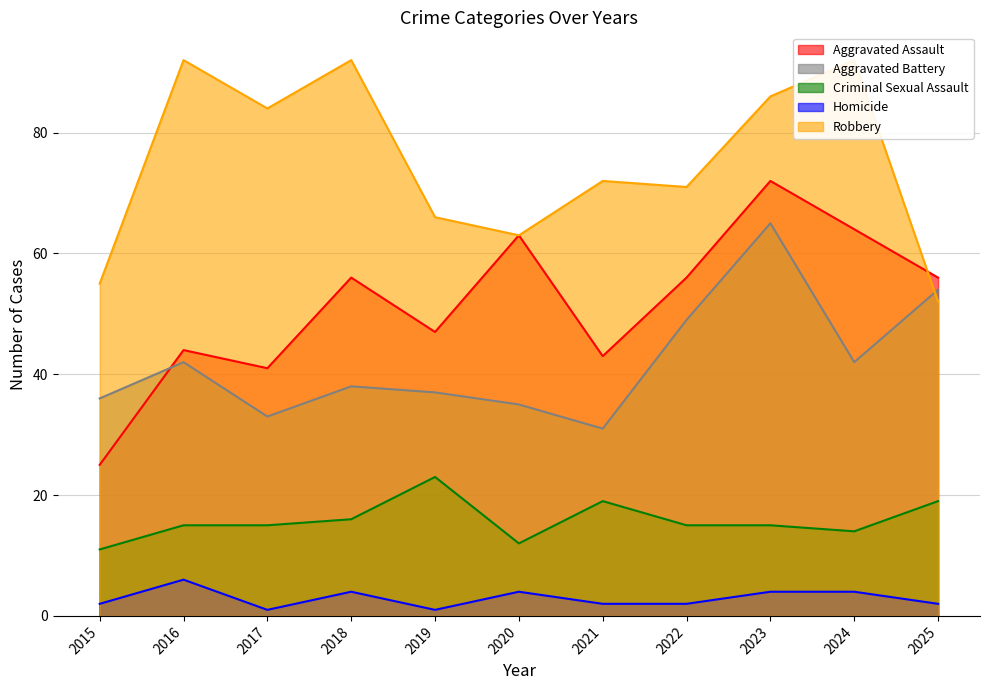

At which label does Criminal Sexual Assault first exceed 15?

2018